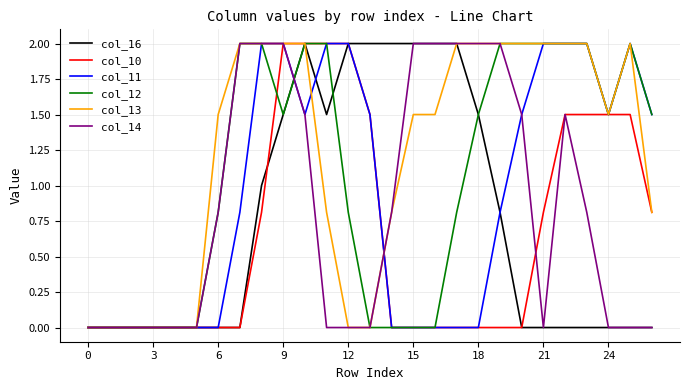

Which series has the largest total across all categories?

col_13